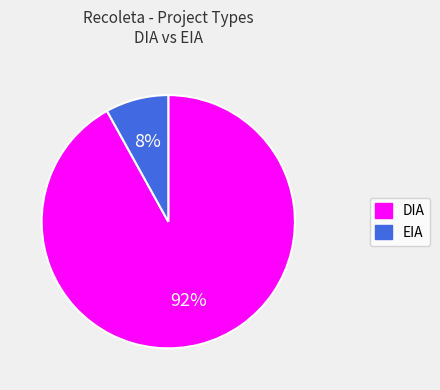

Count the number of slices in the pie.

2